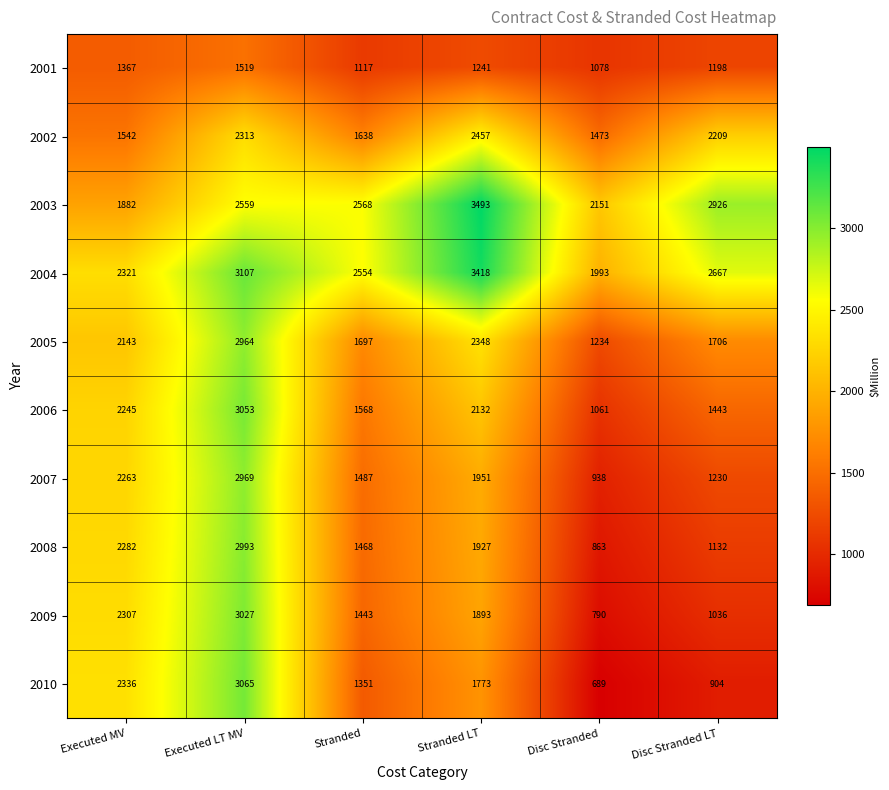

Which series has the largest total across all categories?

2004